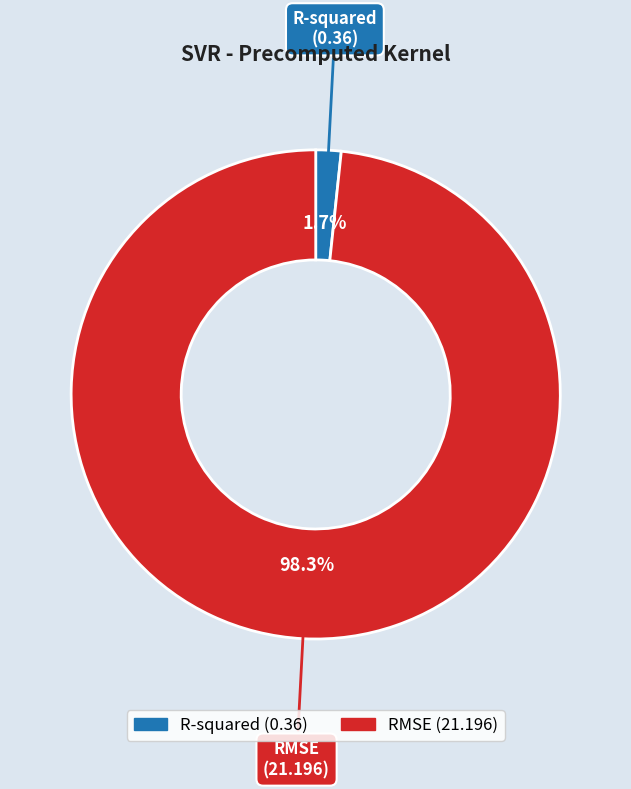

To the nearest percent, what portion does RMSE represent?

98%